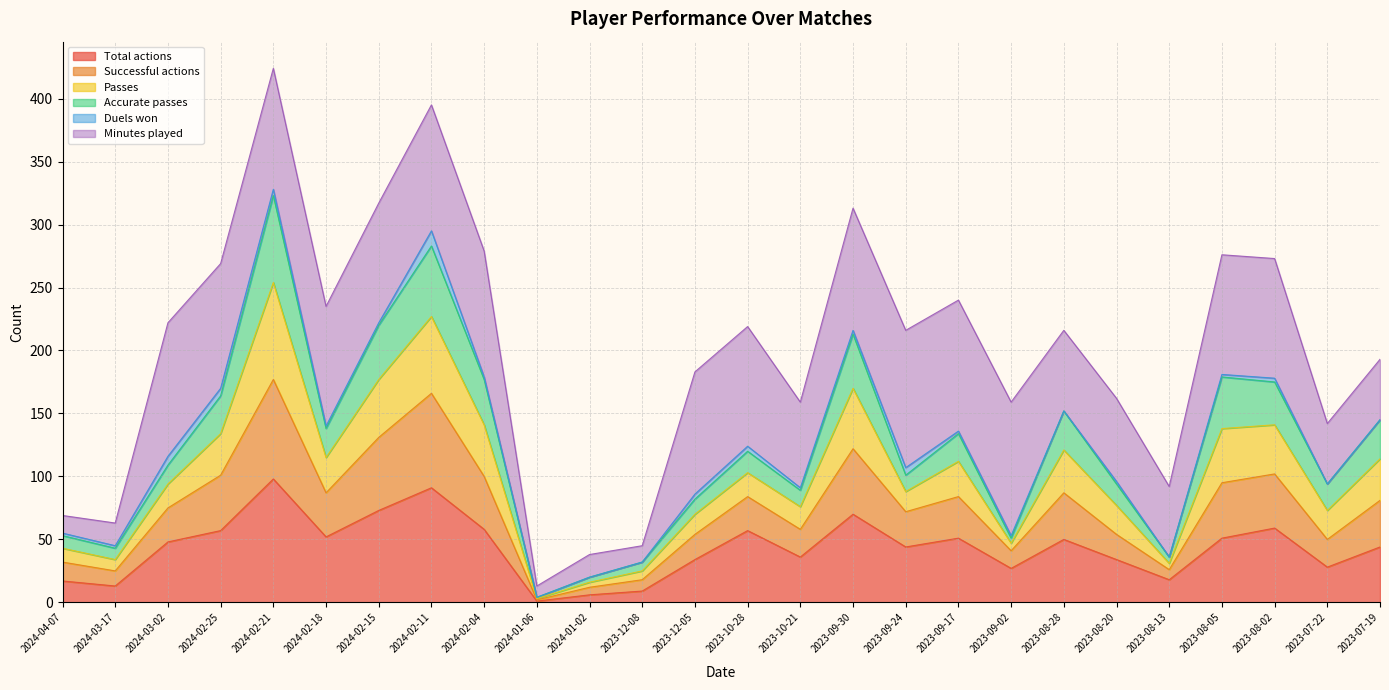

Is the value of Passes at 2023-08-20 greater than the value of Successful actions at 2023-10-21?

Yes